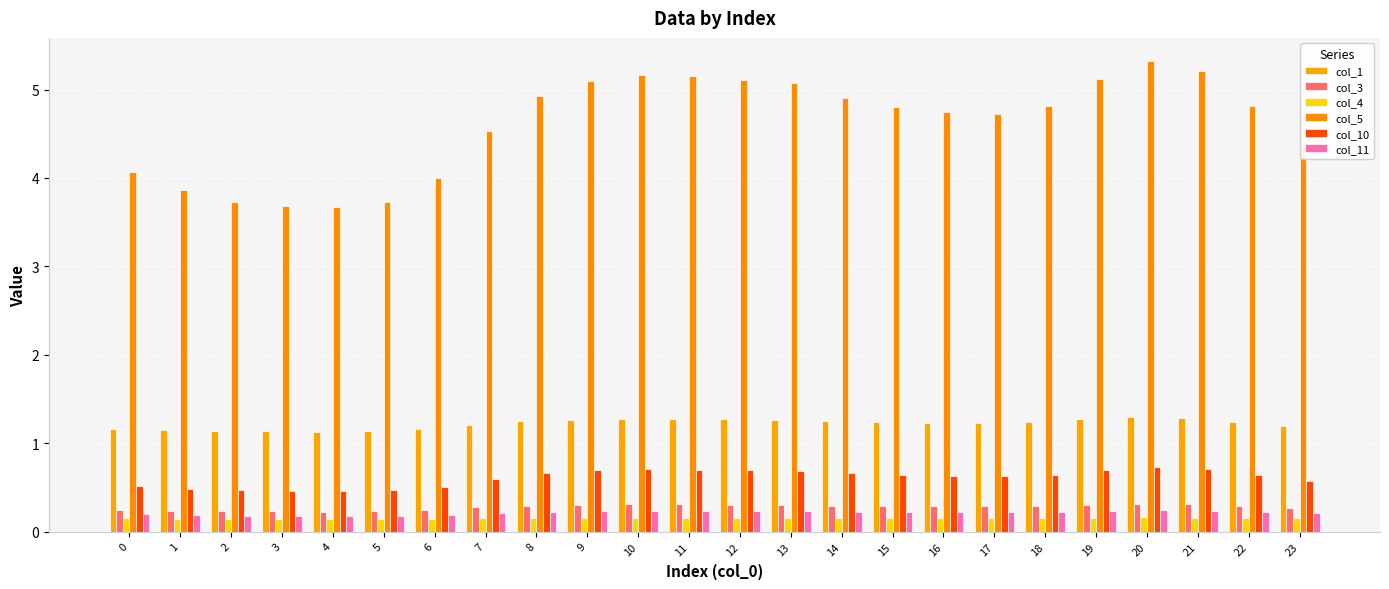

Which category has the lowest value in the col_4 series?

4